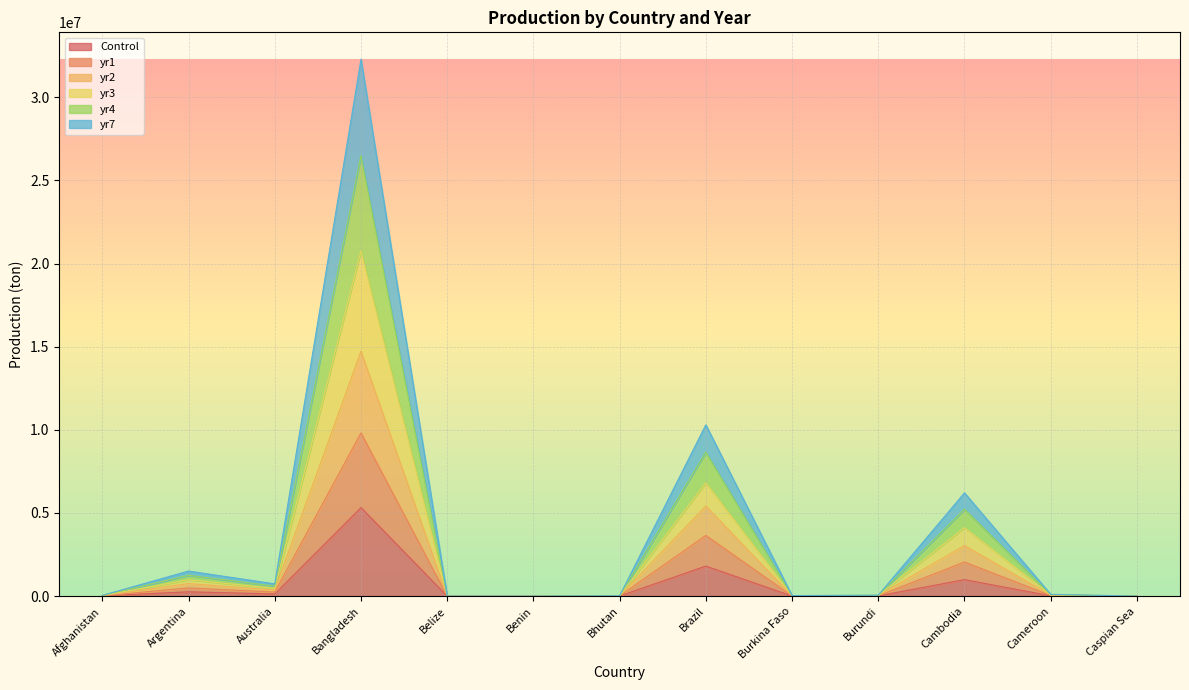

Where does the yr7 series first go above 37287?

Argentina